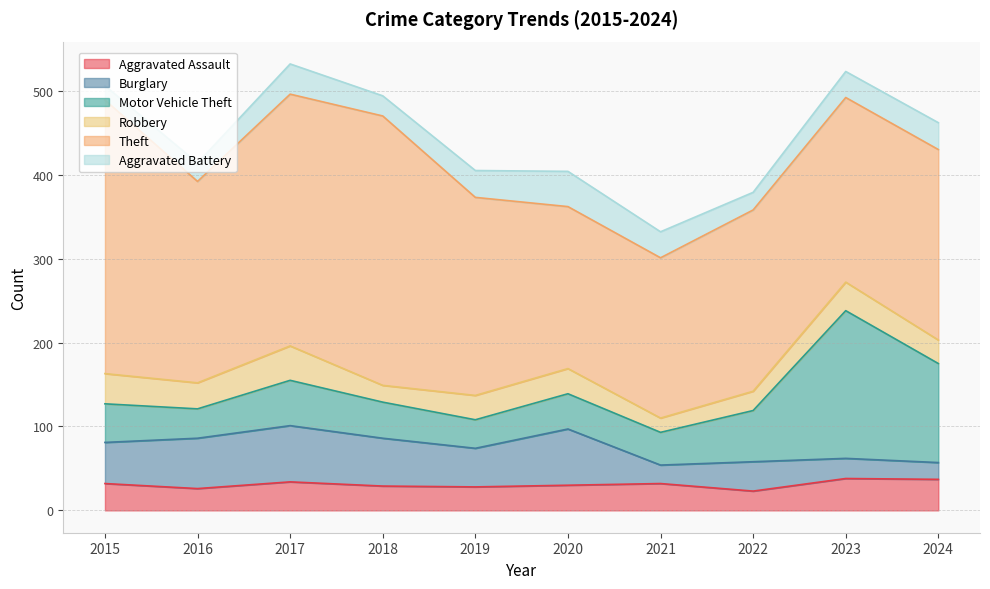

Rank the categories by Robbery value from highest to lowest.

2017, 2015, 2023, 2016, 2020, 2019, 2024, 2022, 2018, 2021